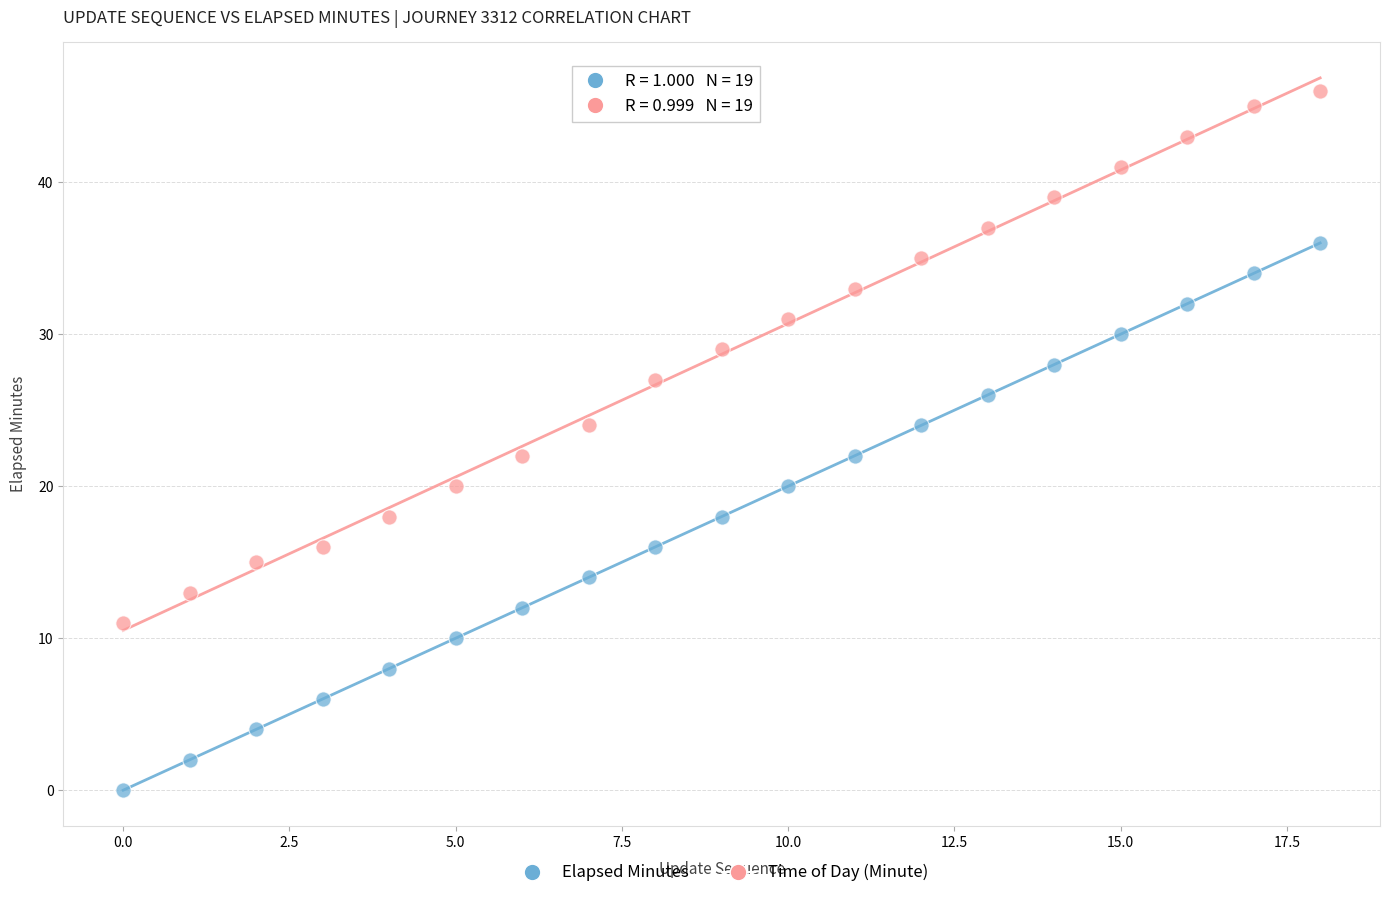

Which series contains the lowest Y value?

Elapsed Minutes